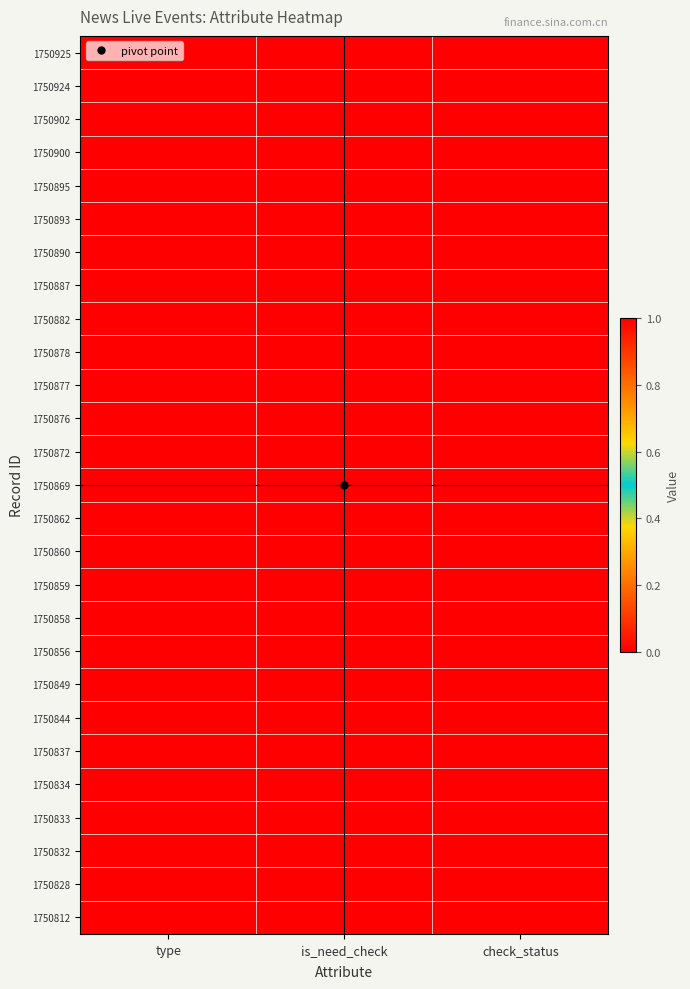

How many data points does each series have?

3